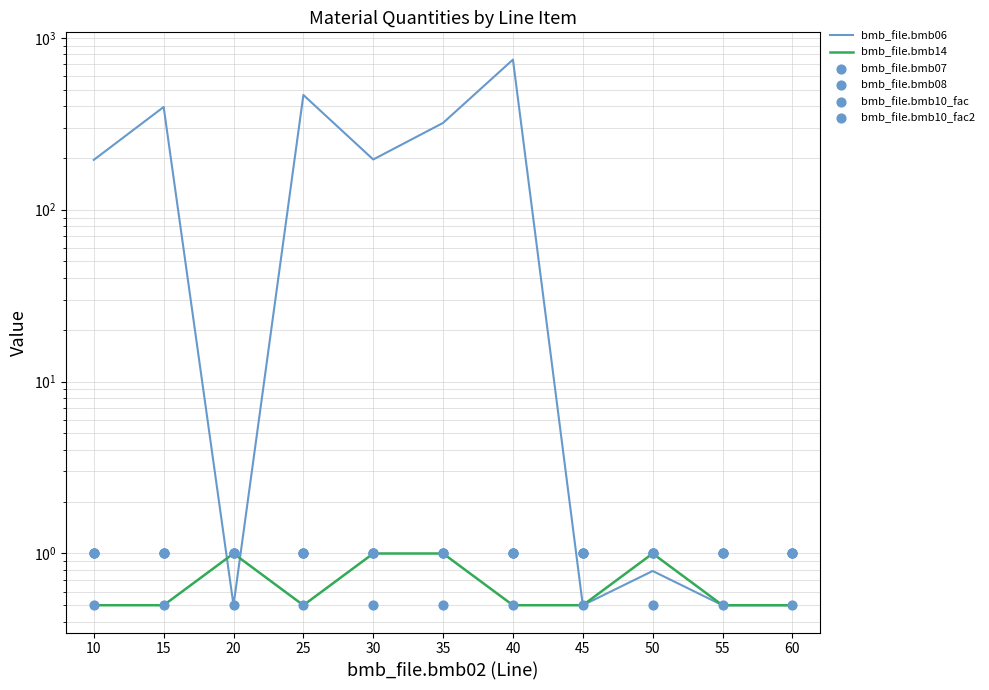

At which category is the sum across all series the highest?

40